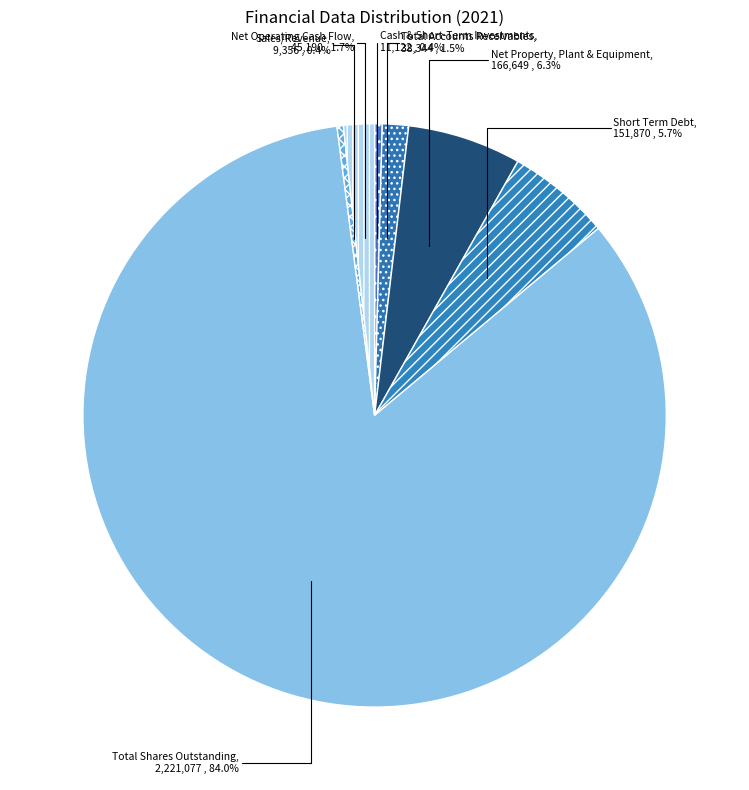

To the nearest percent, what percentage of the pie is Total Shares Outstanding?

84%